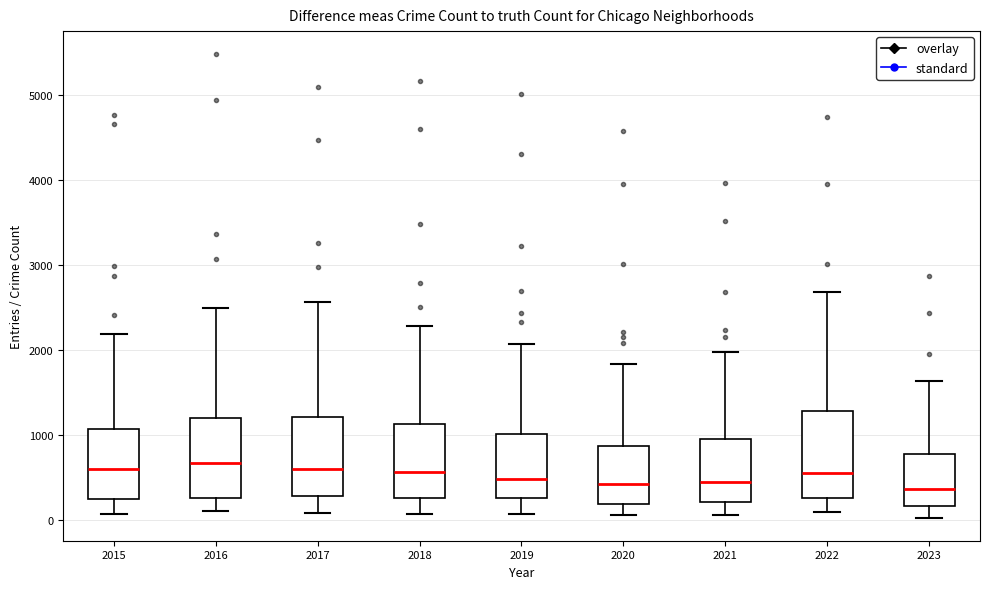

Reading left to right, transcribe this box plot: for each box, give where its median line is, the range the box spans, and where its two whiskers end, as read against the y-axis. The values are not printed on the chart, so give them approximately, as read against the axis.

2015: median 600, box 300 to 1100, whiskers 100 to 2200
2016: median 700, box 300 to 1200, whiskers 100 to 2500
2017: median 600, box 300 to 1200, whiskers 100 to 2600
2018: median 600, box 300 to 1100, whiskers 100 to 2300
2019: median 500, box 300 to 1000, whiskers 100 to 2100
2020: median 400, box 200 to 900, whiskers 100 to 1800
2021: median 500, box 200 to 900, whiskers 100 to 2000
2022: median 600, box 300 to 1300, whiskers 100 to 2700
2023: median 400, box 200 to 800, whiskers 0 to 1600